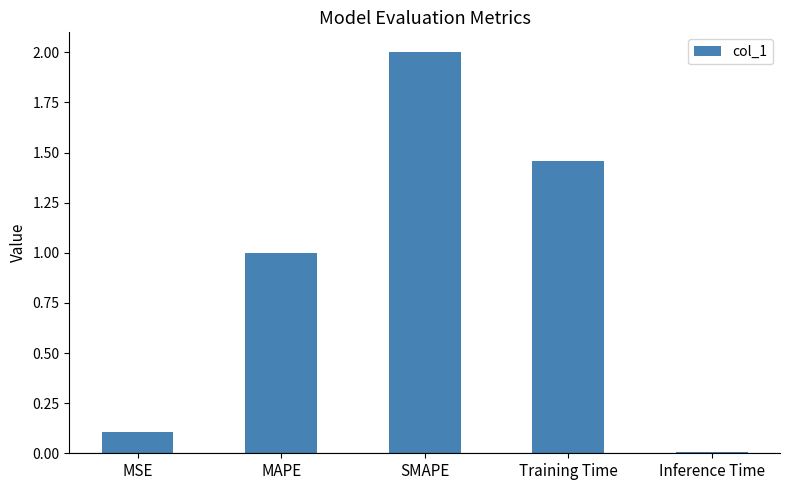

What is the average value?

0.9